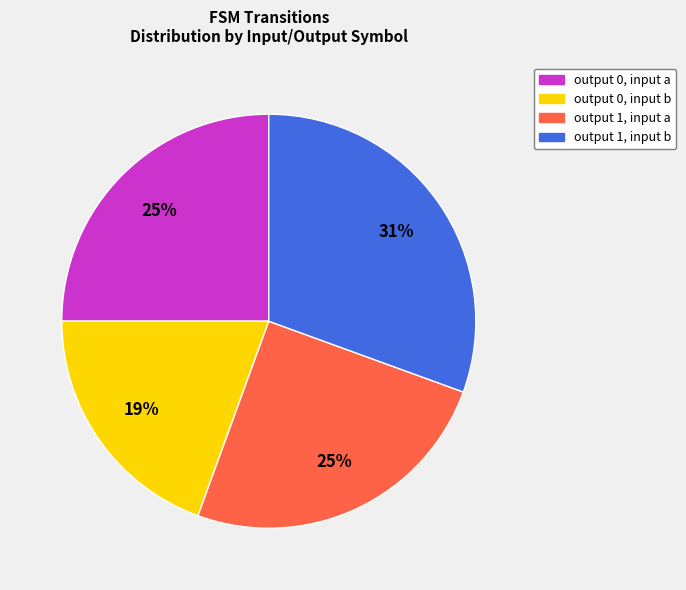

Does any single category account for the majority?

No